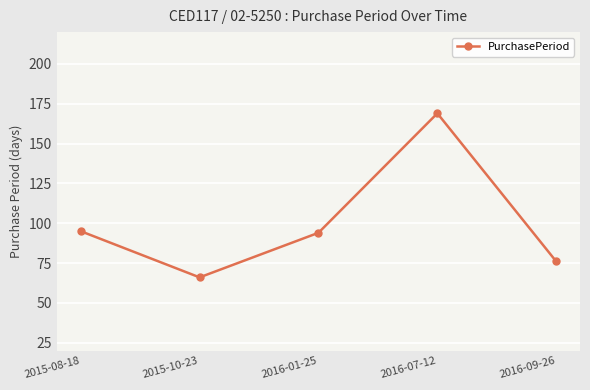

What position from the right is 2015-10-23?

4